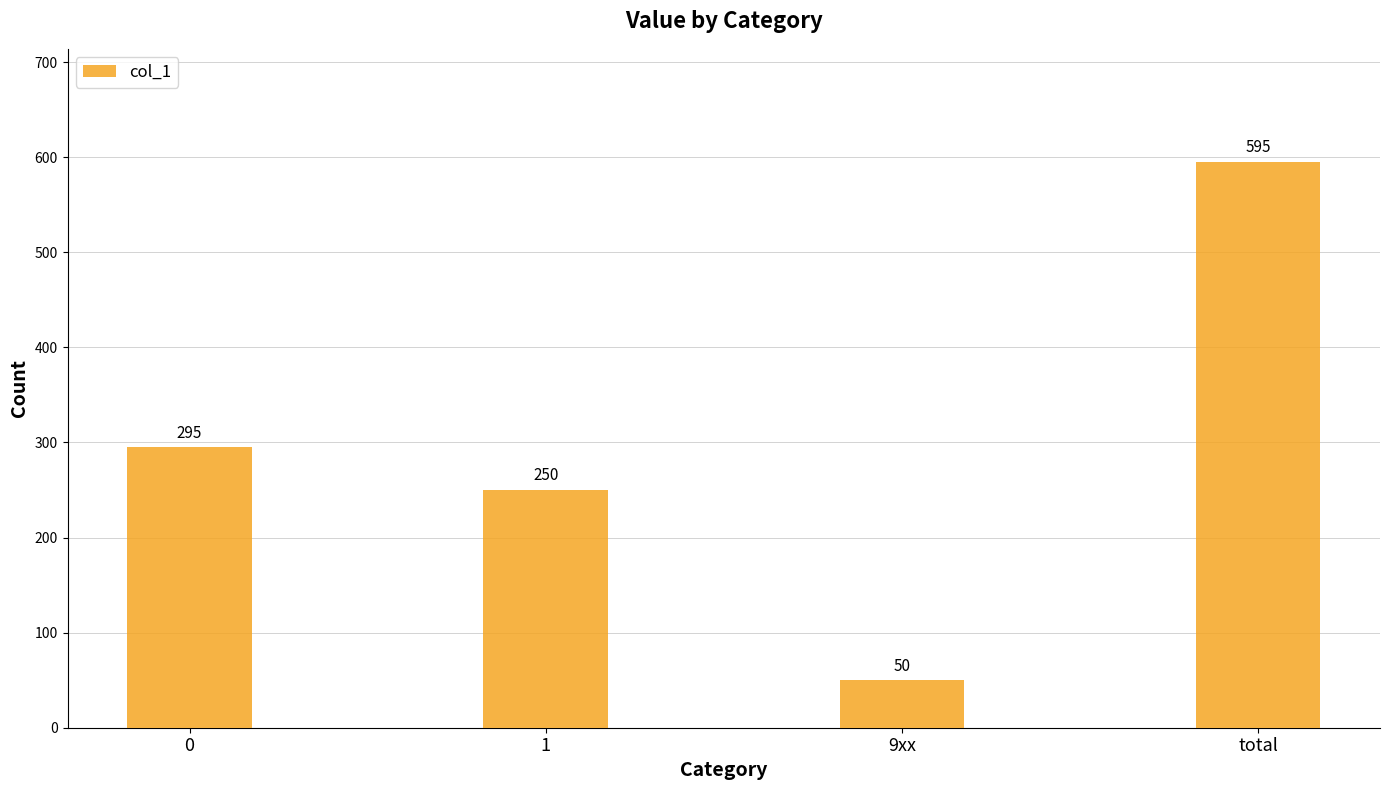

Read the value at 1.

250